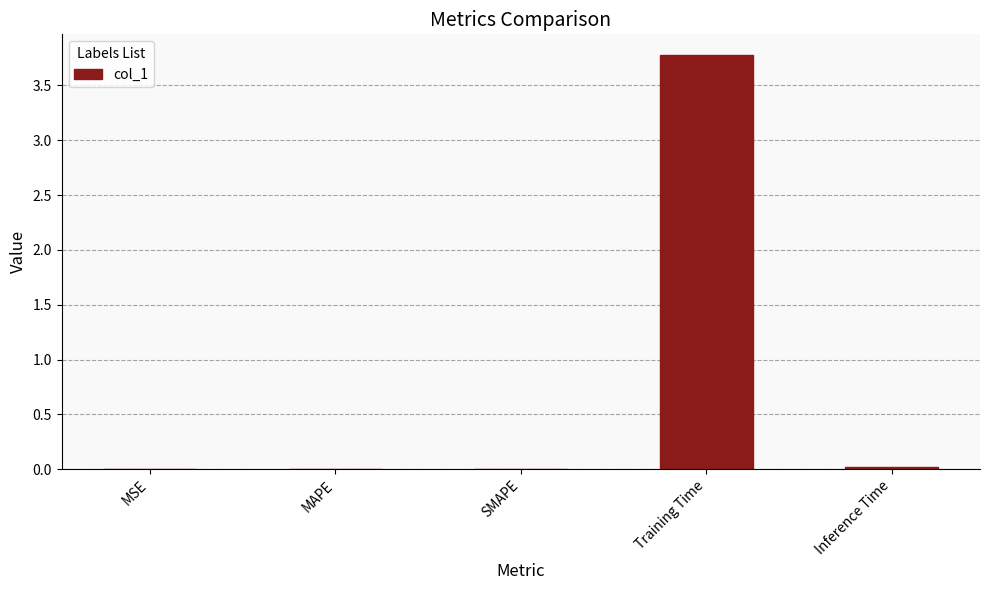

Count the number of data series in this chart.

1